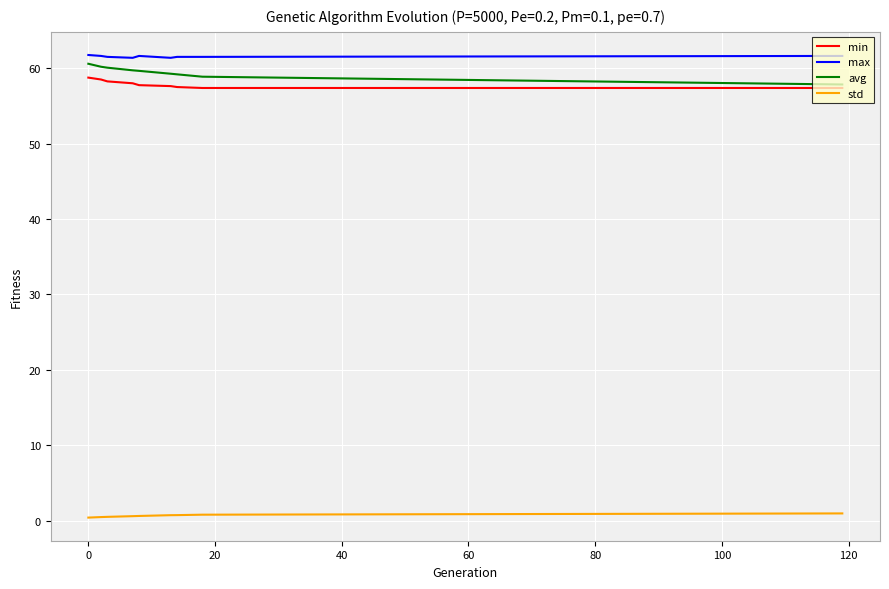

True or false: min and std intersect in this chart.

False